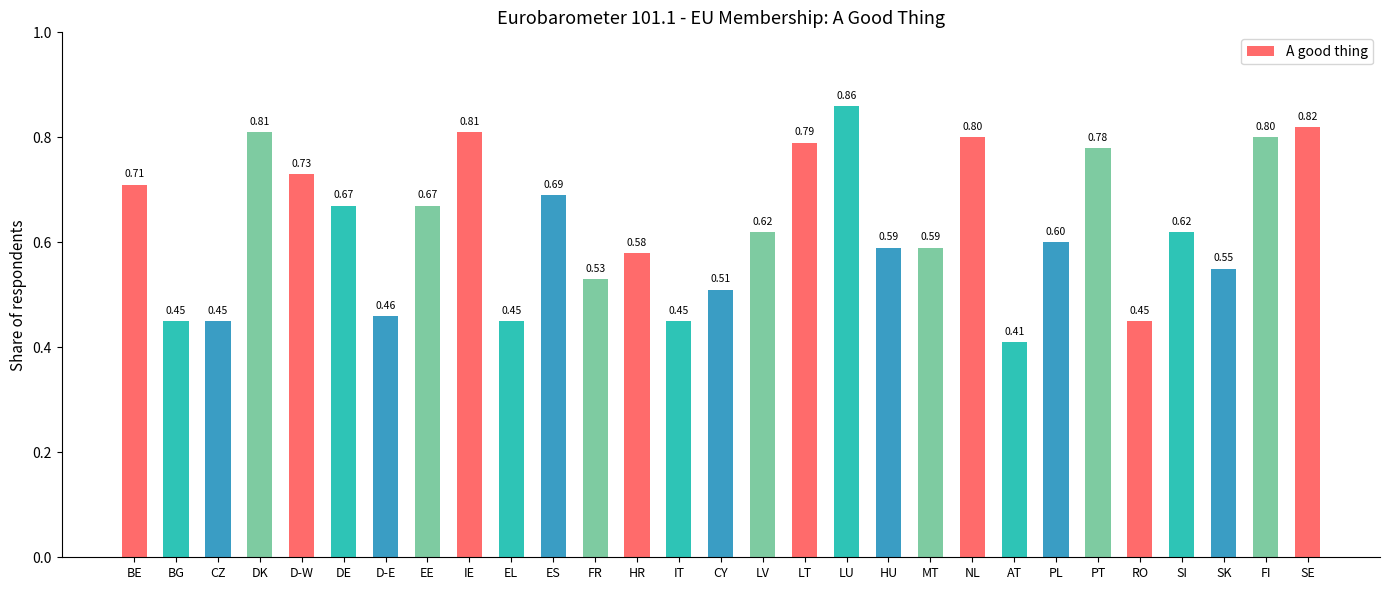

What is the label of the 3rd bar from the left?

CZ